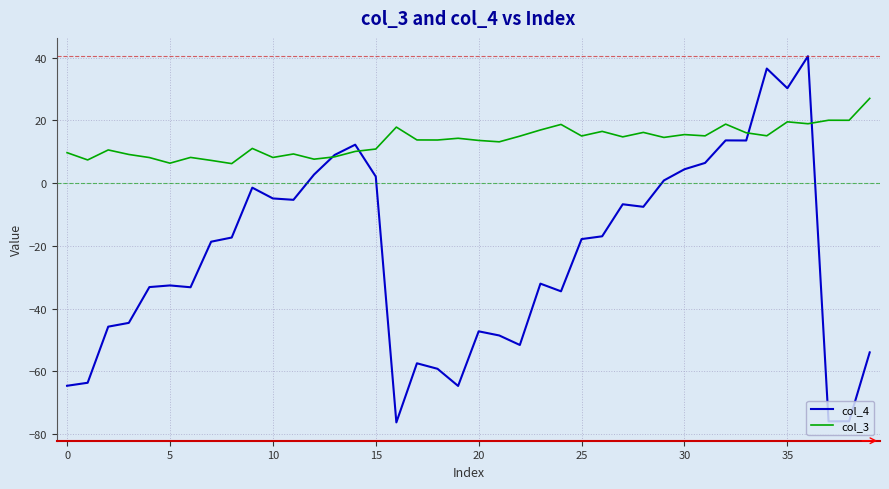

What is the average value of the col_3 series?

13.4